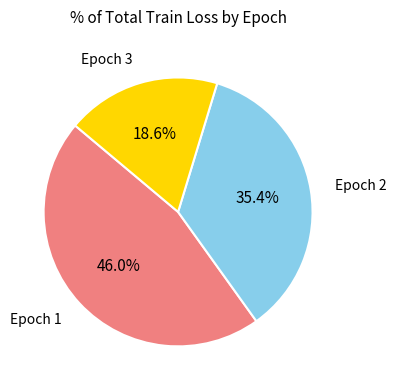

Count the number of slices in the pie.

3